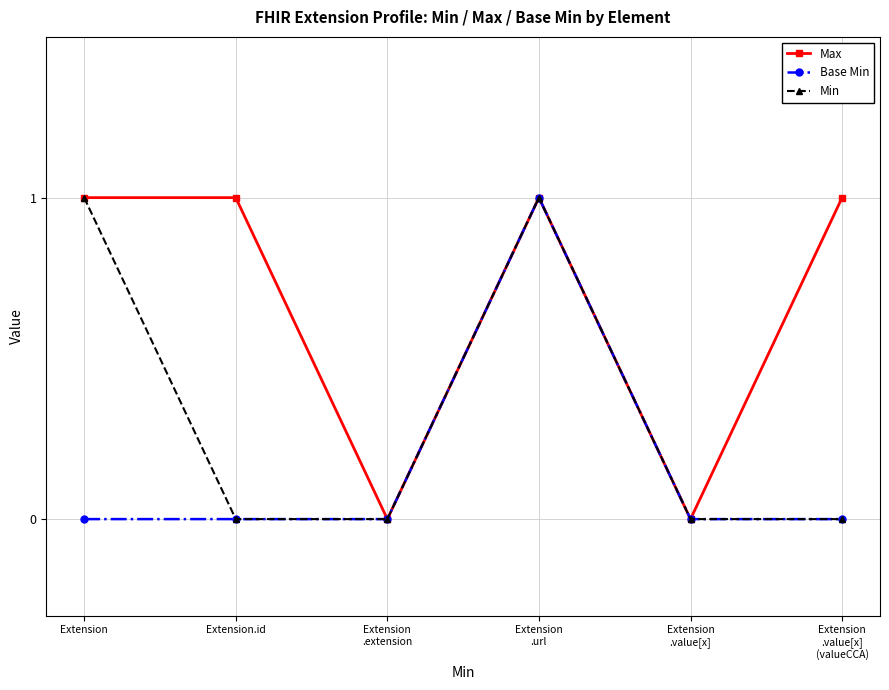

Reading left to right, what are all the values shown in this chart?

Max: 1	1	0	1	0	1
Base Min: 0	0	0	1	0	0
Min: 1	0	0	1	0	0